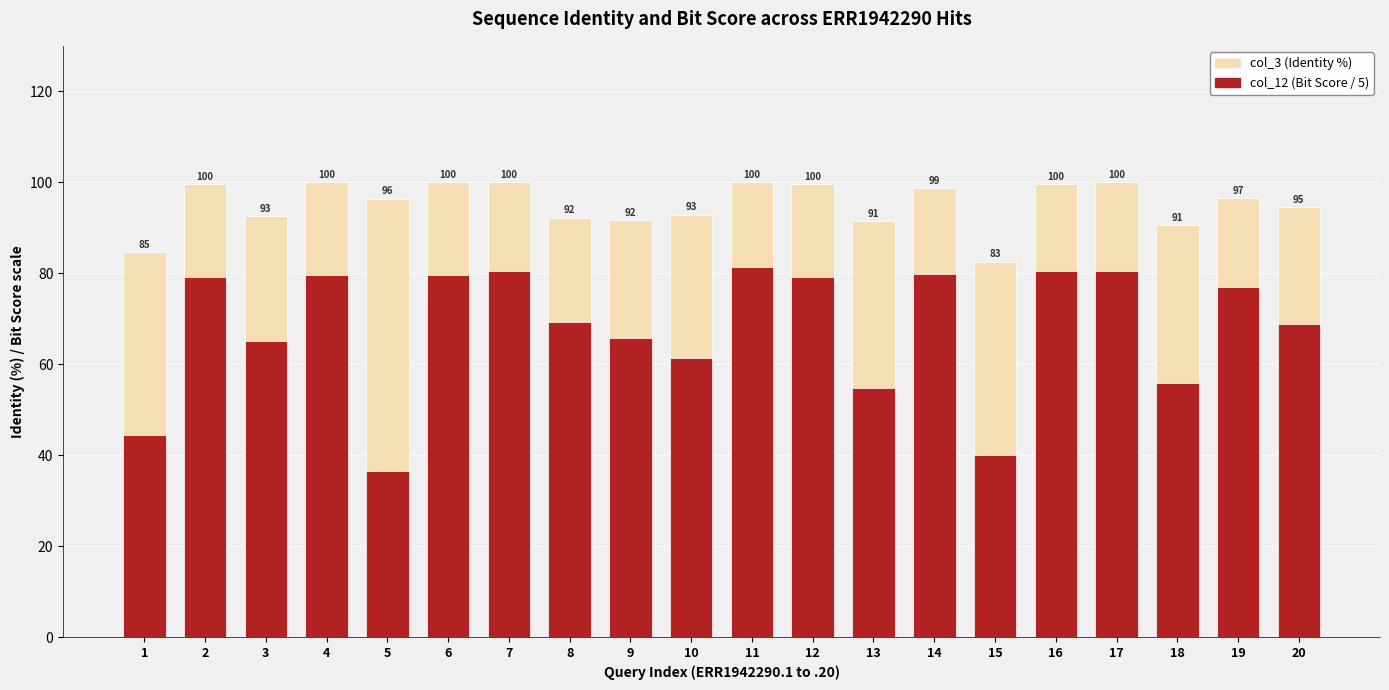

What is the difference between the col_3 (Identity %) values at 14 and 6?

1.3